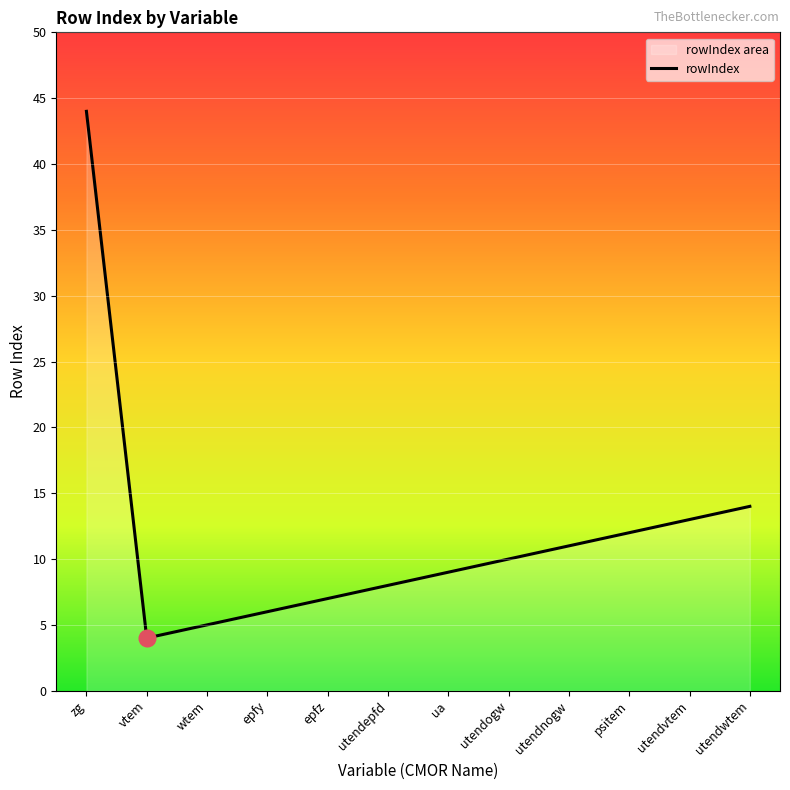

True or false: the data shows 12 at psitem.

True